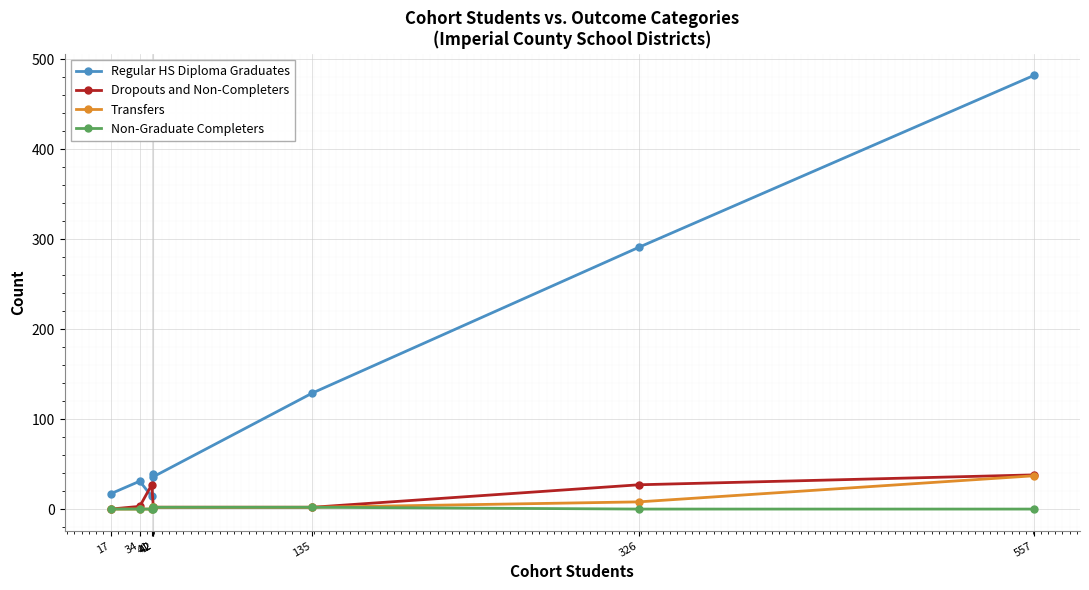

Is the value of Non-Graduate Completers at 34 greater than the value of Regular HS Diploma Graduates at 326?

No